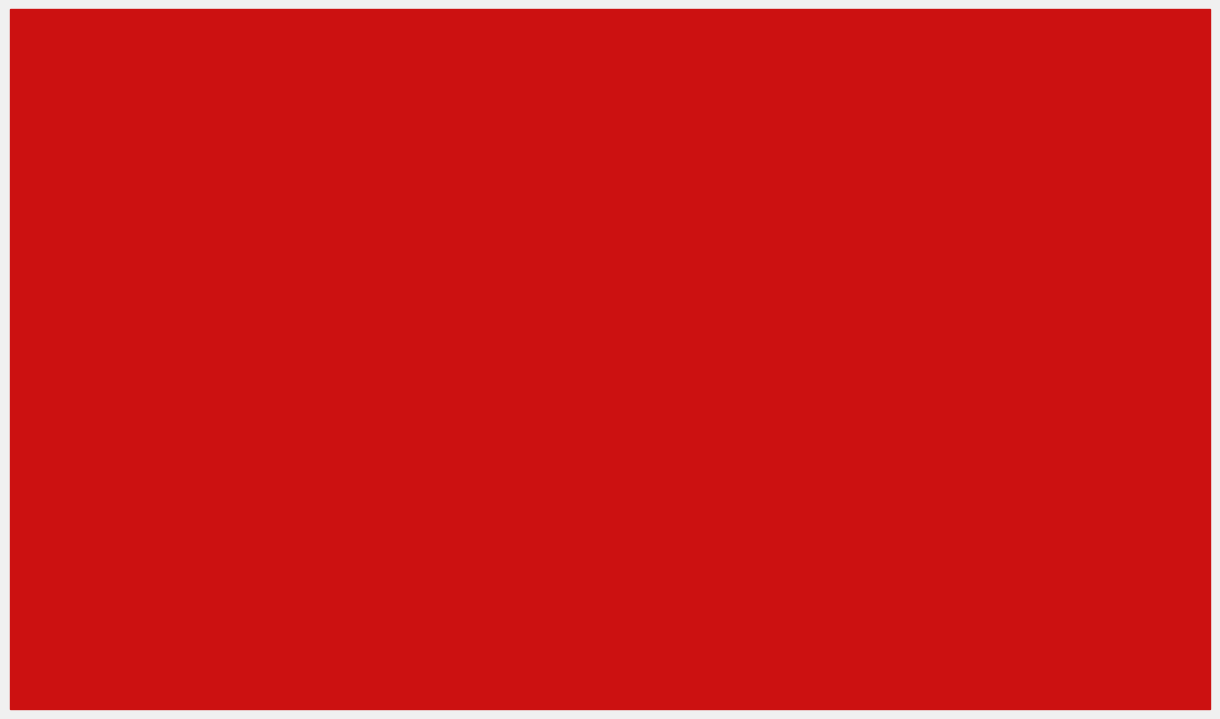

What is the label of the 8th bar from the left?

Robbery